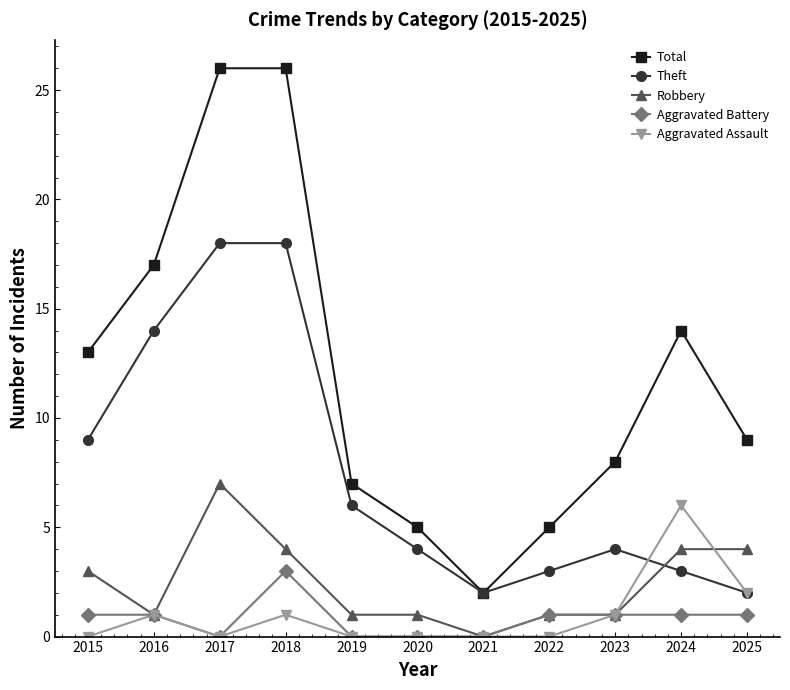

At which category does Aggravated Battery reach its first local valley?

2017